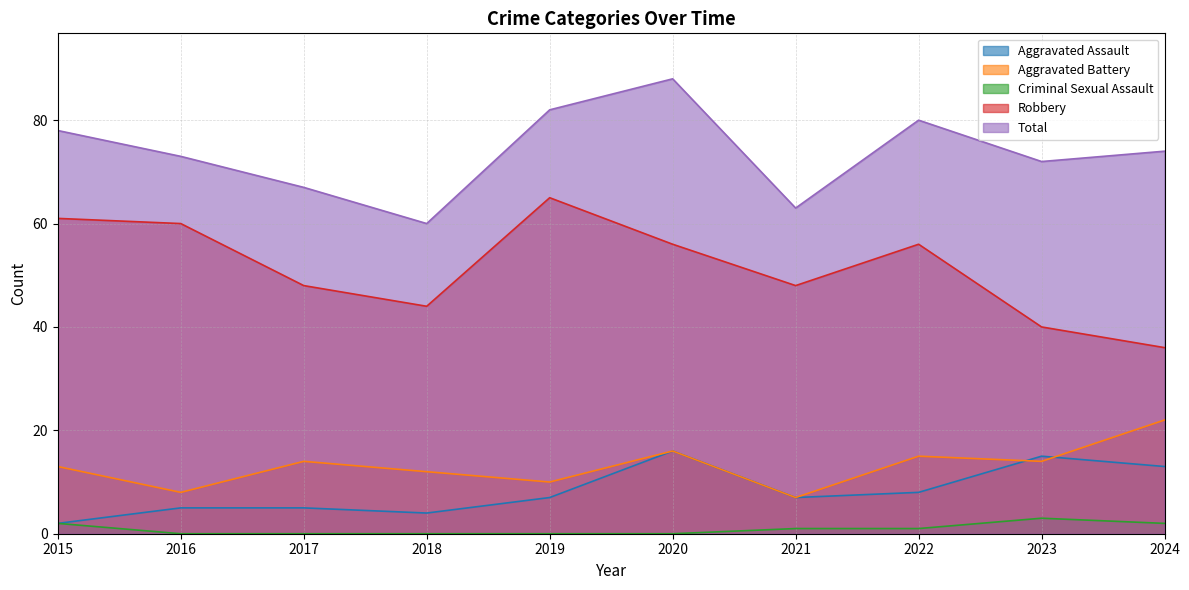

What is the value of the Robbery point at the 2nd from the left?

60